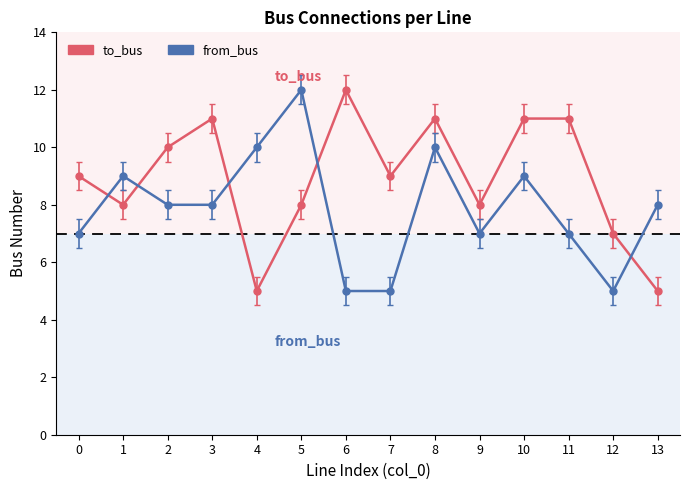

At how many categories does at least one series exceed 9?

8